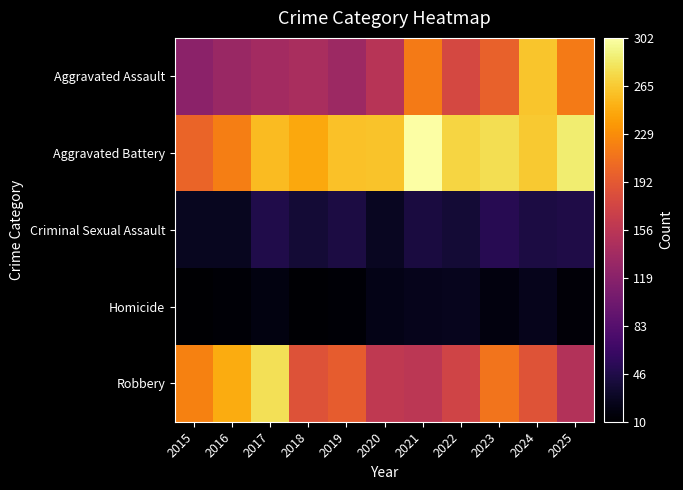

Reading left to right, what are all the values shown in this chart?

Aggravated Assault: 2015=121	2016=132	2017=138	2018=143	2019=134	2020=153	2021=217	2022=177	2023=199	2024=263	2025=217
Aggravated Battery: 2015=201	2016=219	2017=257	2018=245	2019=260	2020=261	2021=302	2022=272	2023=278	2024=265	2025=287
Criminal Sexual Assault: 2015=26	2016=27	2017=47	2018=38	2019=44	2020=28	2021=42	2022=38	2023=52	2024=44	2025=46
Homicide: 2015=10	2016=13	2017=18	2018=12	2019=13	2020=22	2021=24	2022=25	2023=17	2024=24	2025=14
Robbery: 2015=222	2016=248	2017=279	2018=186	2019=195	2020=160	2021=157	2022=172	2023=213	2024=187	2025=150